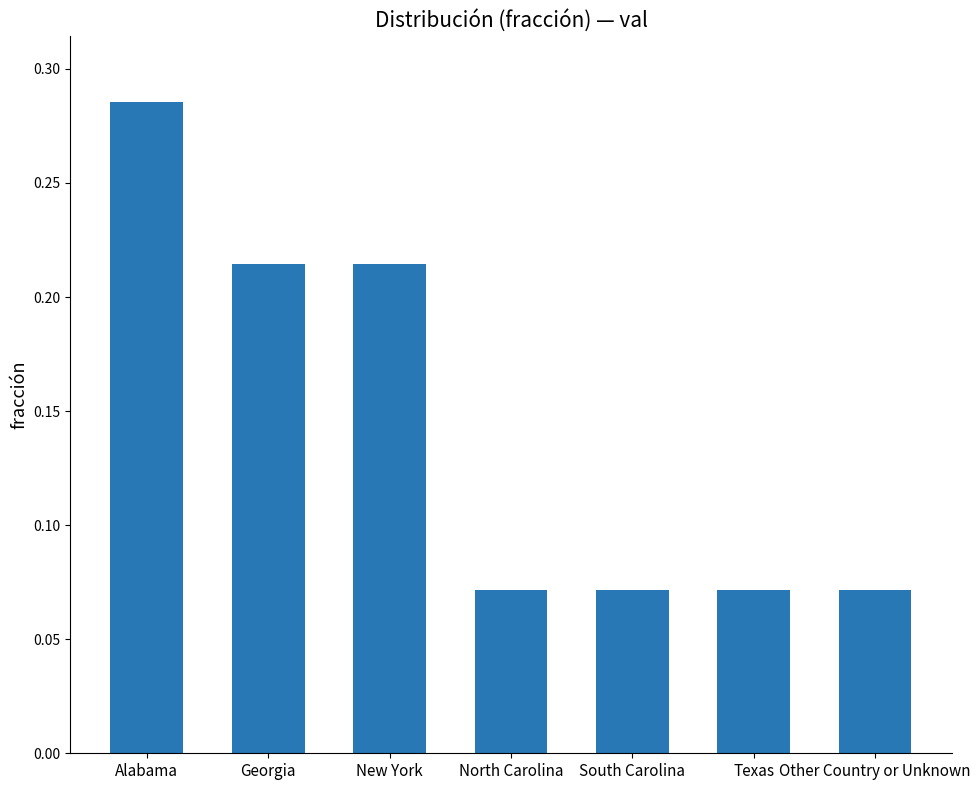

What is the sum of all values?

1.0